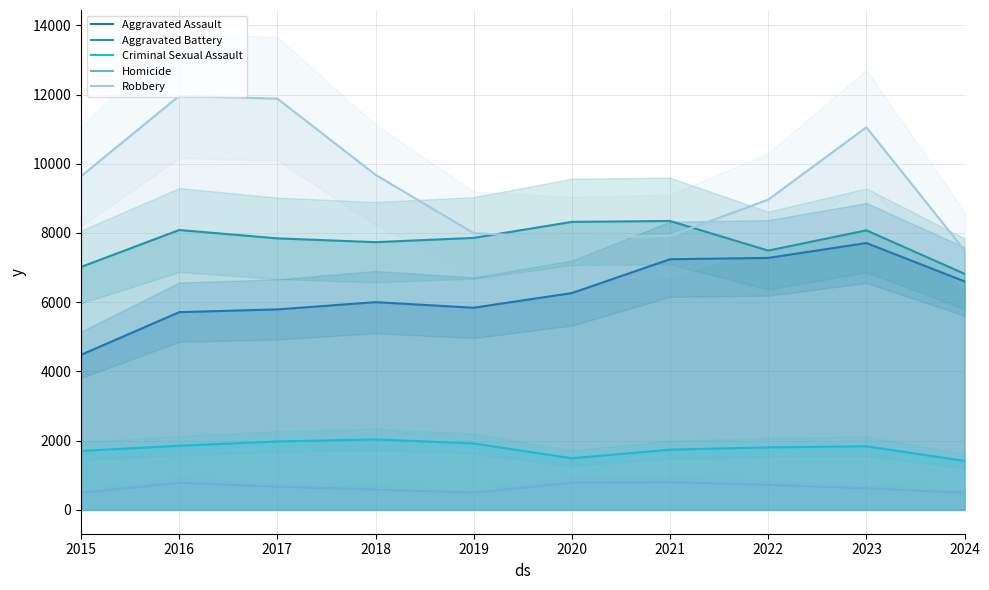

True or false: Criminal Sexual Assault has a value of 2361 at 2020.

False